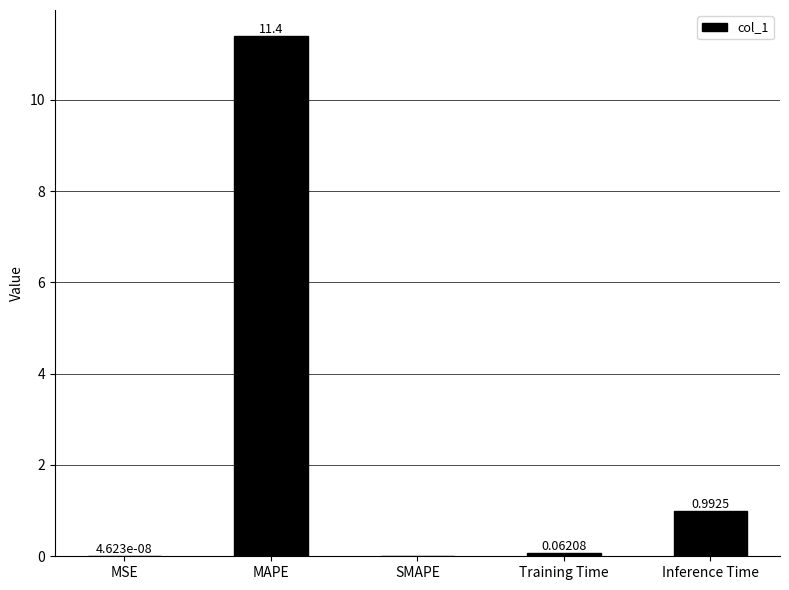

Which label corresponds to the largest value in the chart?

MAPE